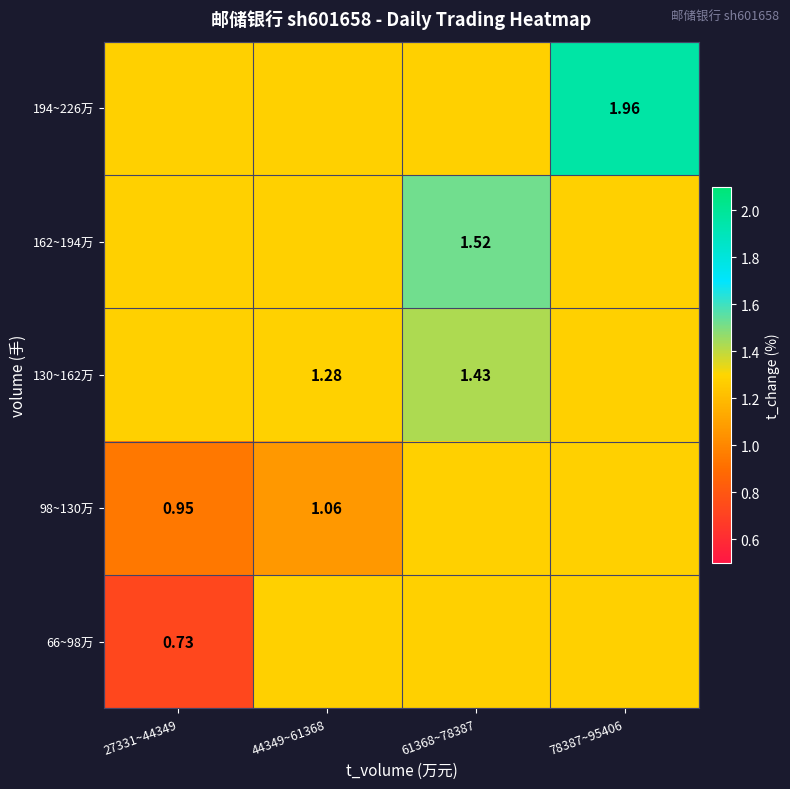

What is the difference between the highest and lowest values at 44349~61368?

0.2